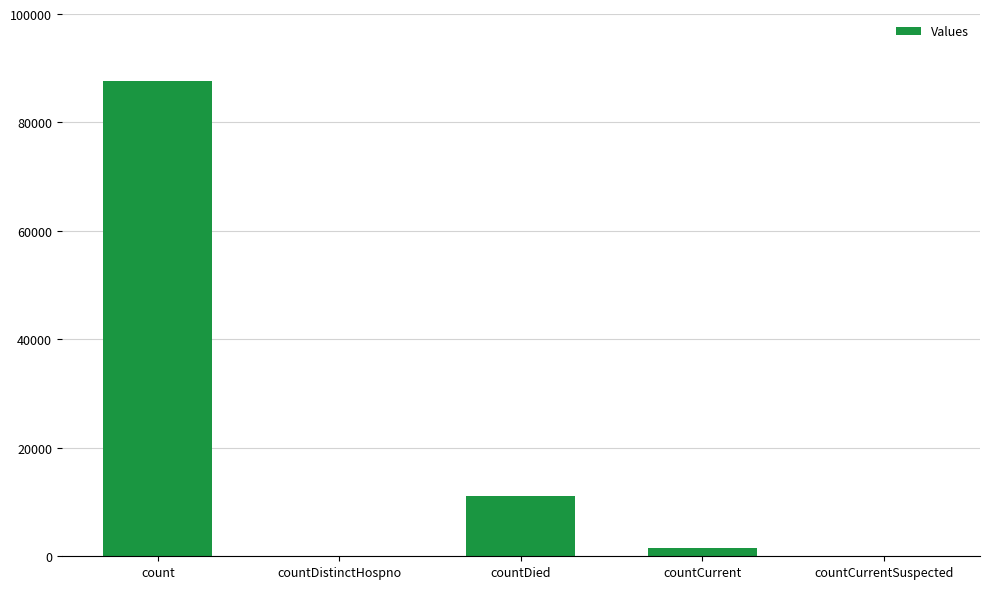

How many series are shown in this chart?

1